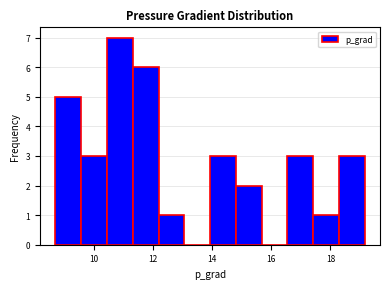

What is the height of the bar covering 9.6 to 10.4 on the x-axis? Neither the bar edges nor the heights are printed on the chart, so give them approximately, as read against the axes.

3